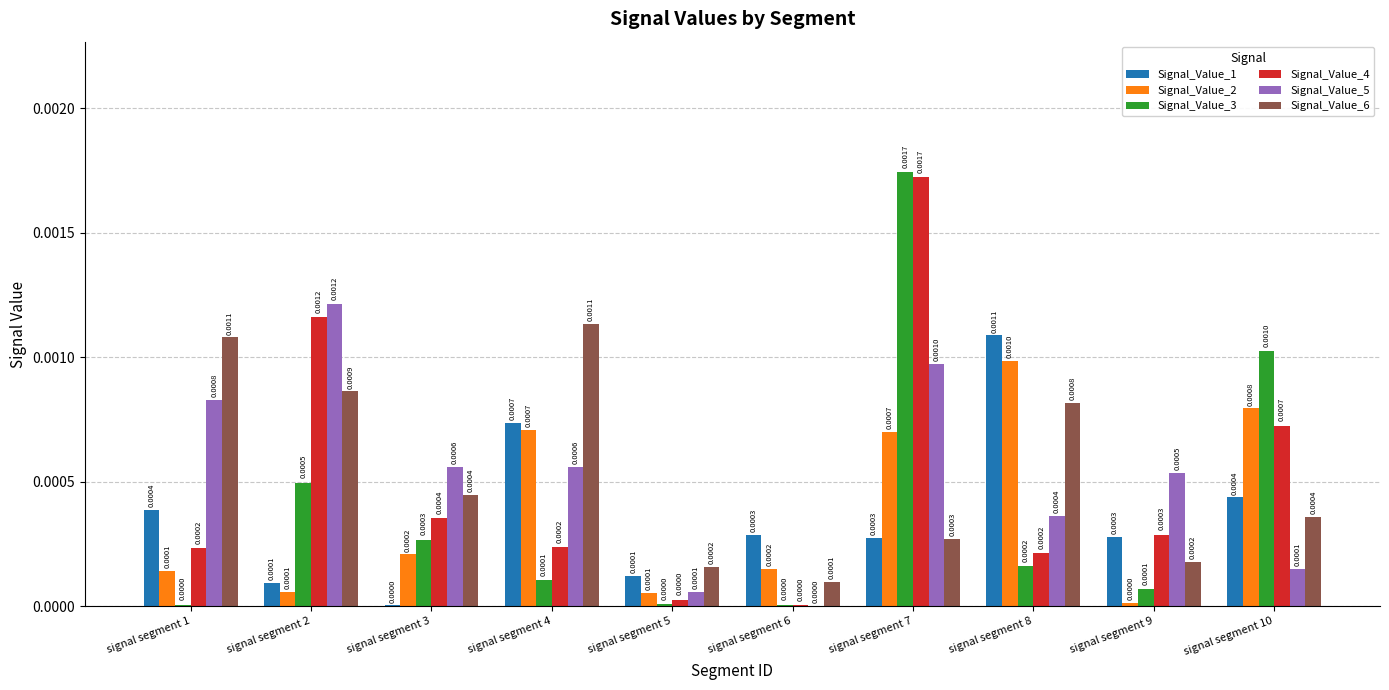

Is the value of Signal_Value_3 at signal segment 5 greater than the value of Signal_Value_1 at signal segment 10?

No